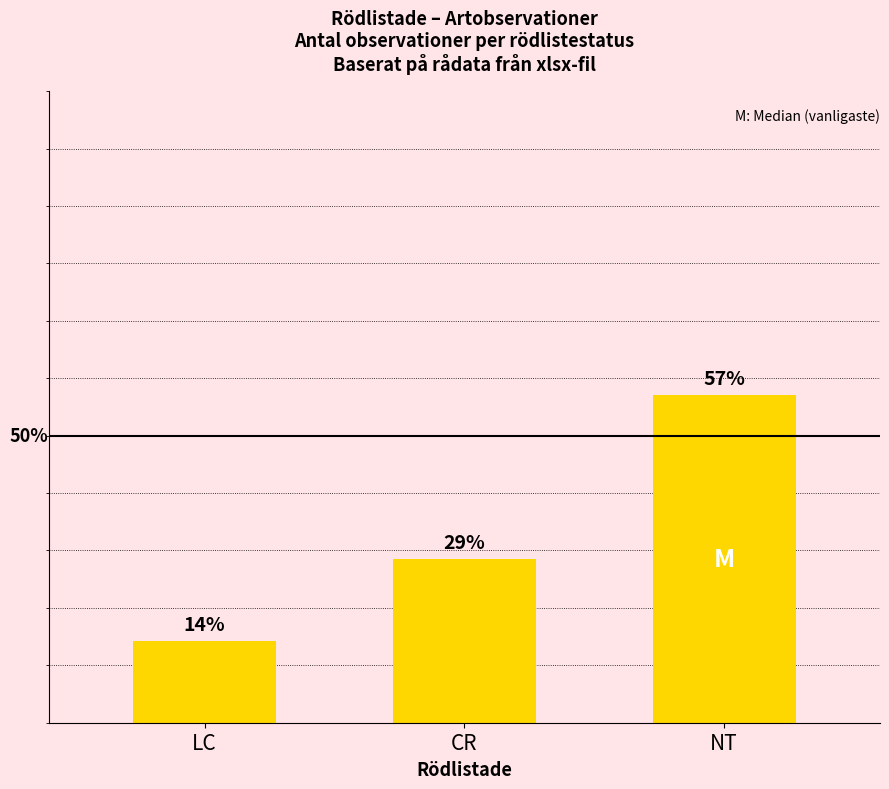

Are the bars horizontal?

No